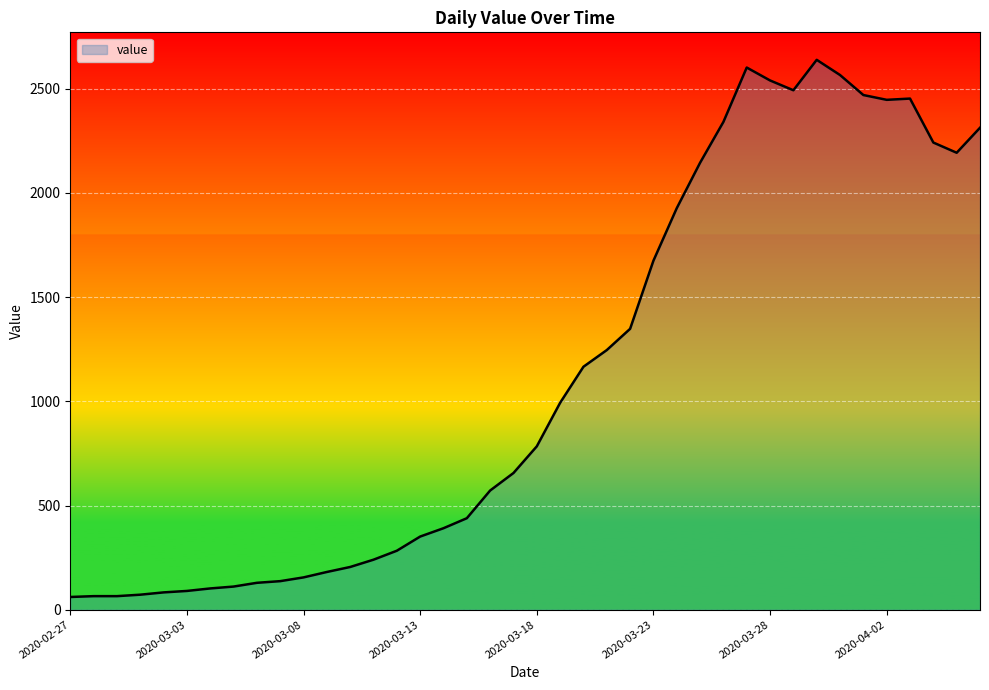

What is the minimum value shown in the chart?

61